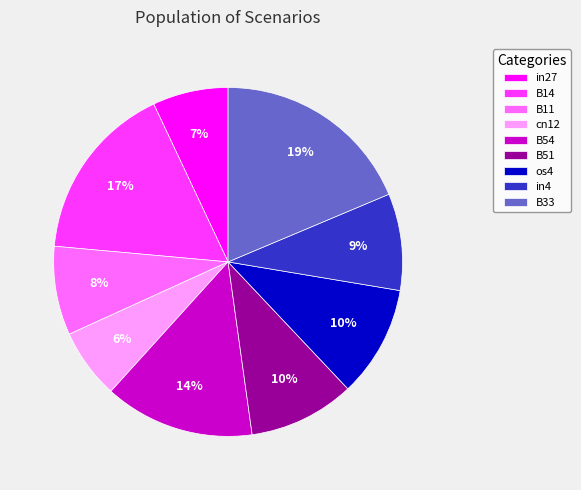

What is the largest slice in the pie chart?

B33